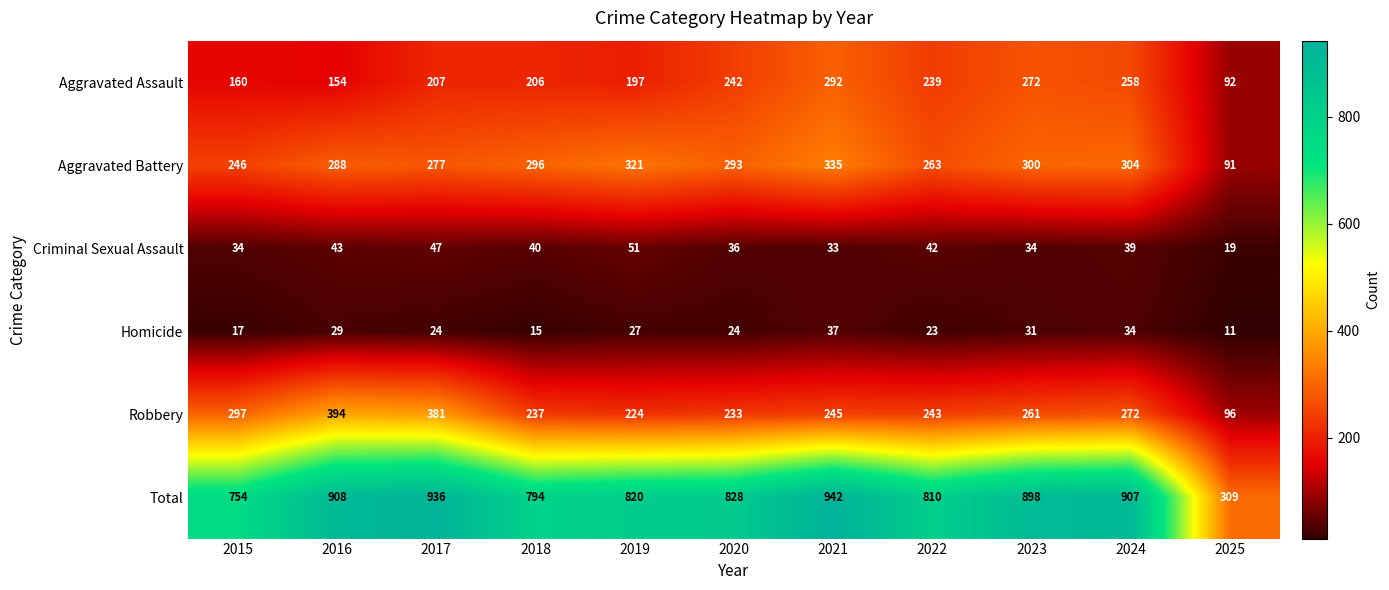

True or false: Robbery has a value of 237 at 2018.

True